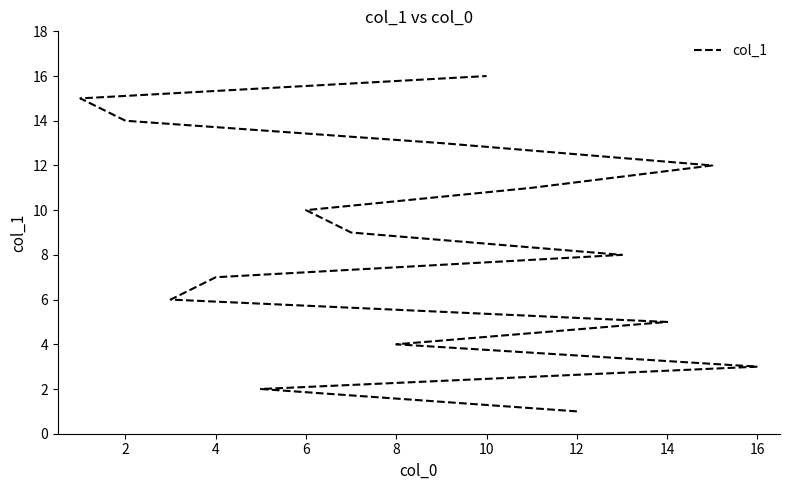

What is the difference between the second highest and second lowest values?

13